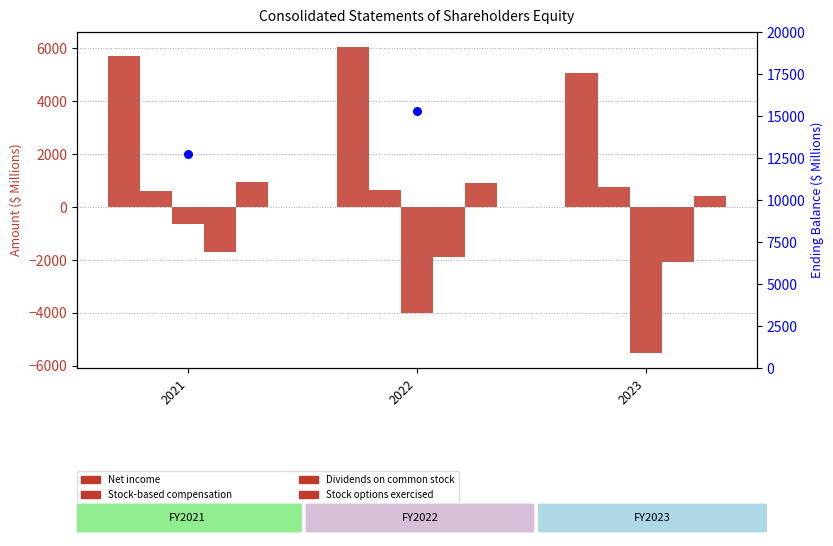

At which category is the sum across all series the highest?

2021